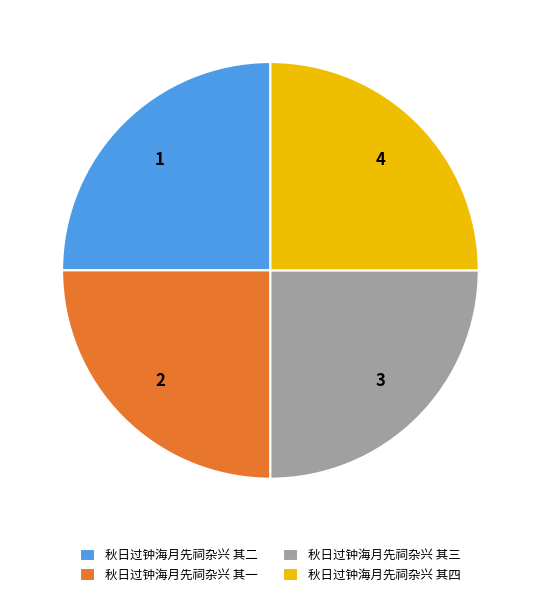

Is 秋日过钟海月先祠杂兴 其二 the majority of the pie?

No